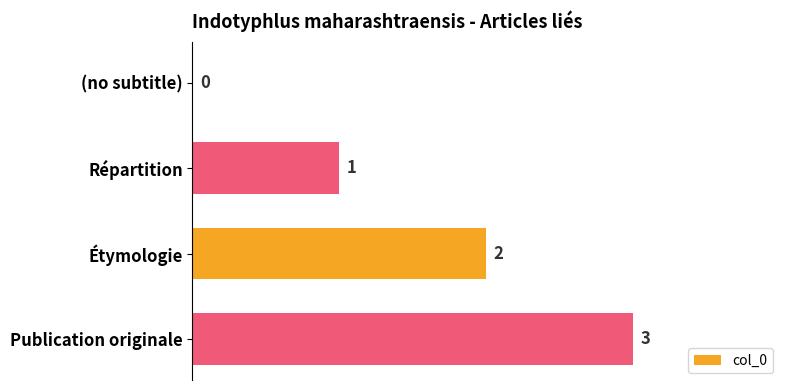

The value at (no subtitle) is 2. True or false?

False